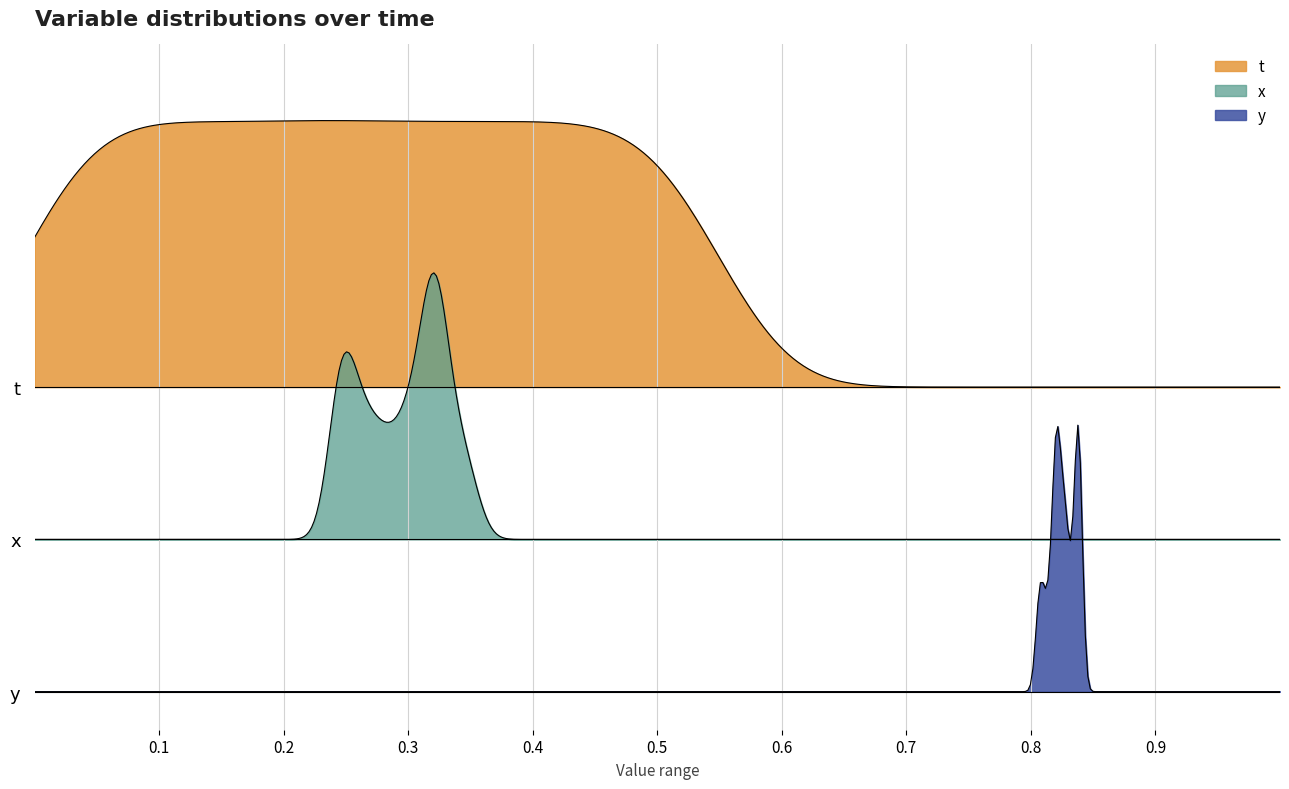

True or false: x and y cross at least once.

False